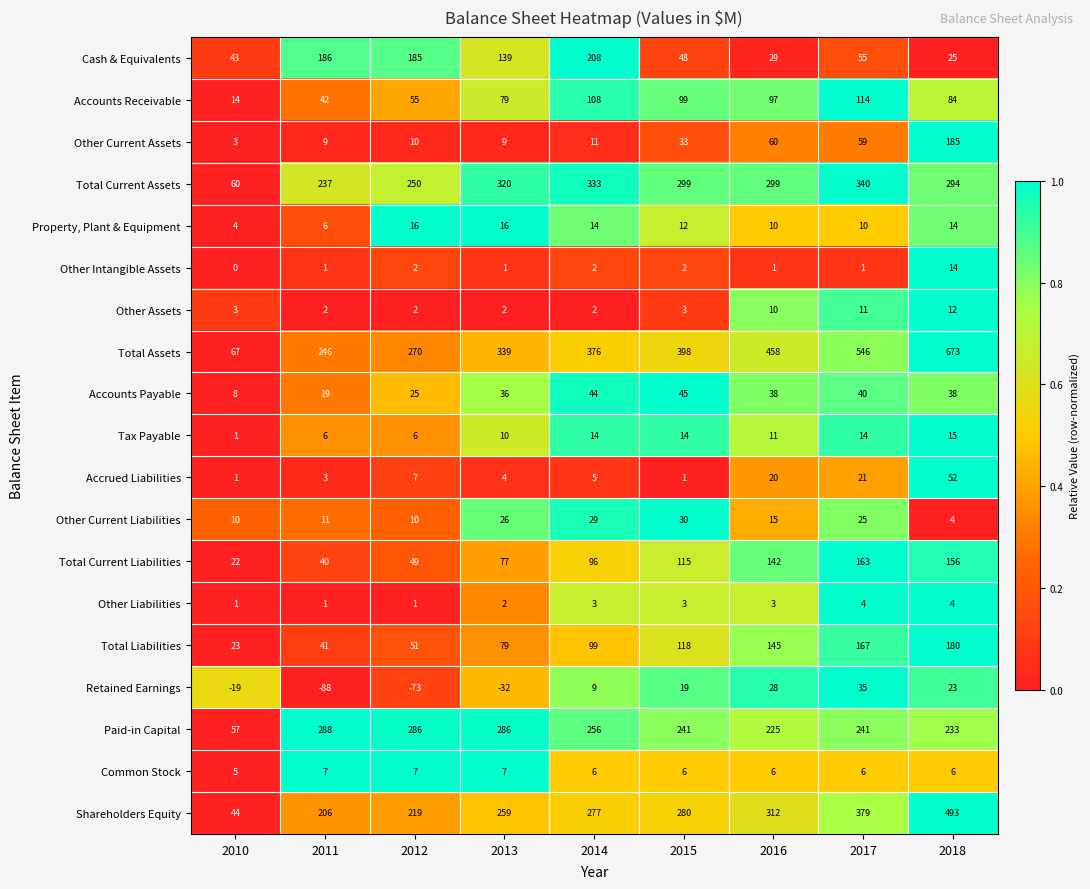

What is the difference between the second highest and second lowest values in the Paid-in Capital series?

61